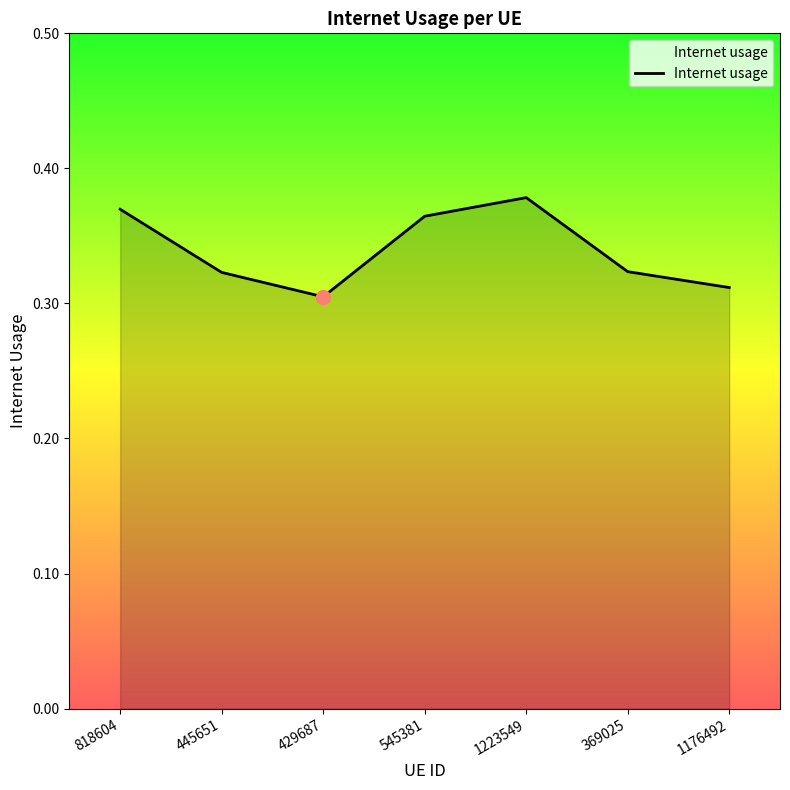

The value at 1176492 is 0.3. True or false?

True